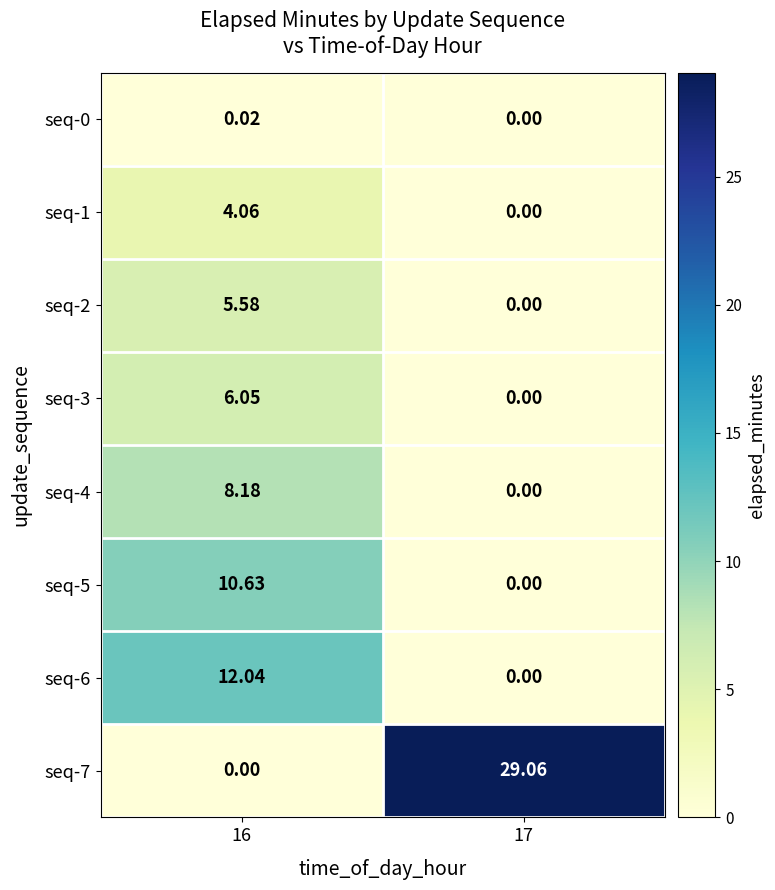

Is the value of seq-1 at 16 greater than the value of seq-2 at 16?

No